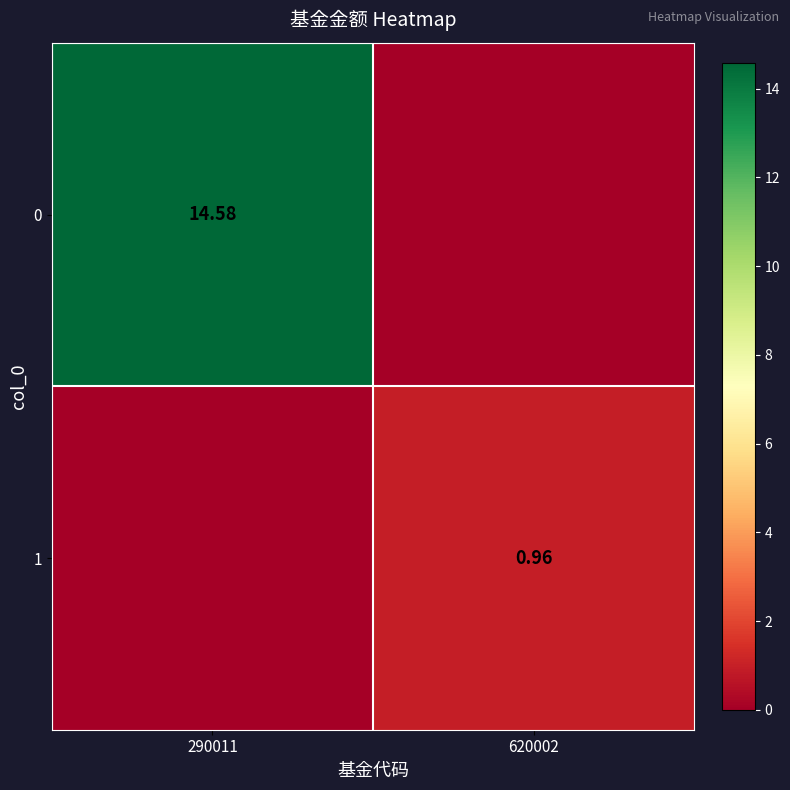

What is the total value across all series at 290011?

14.6